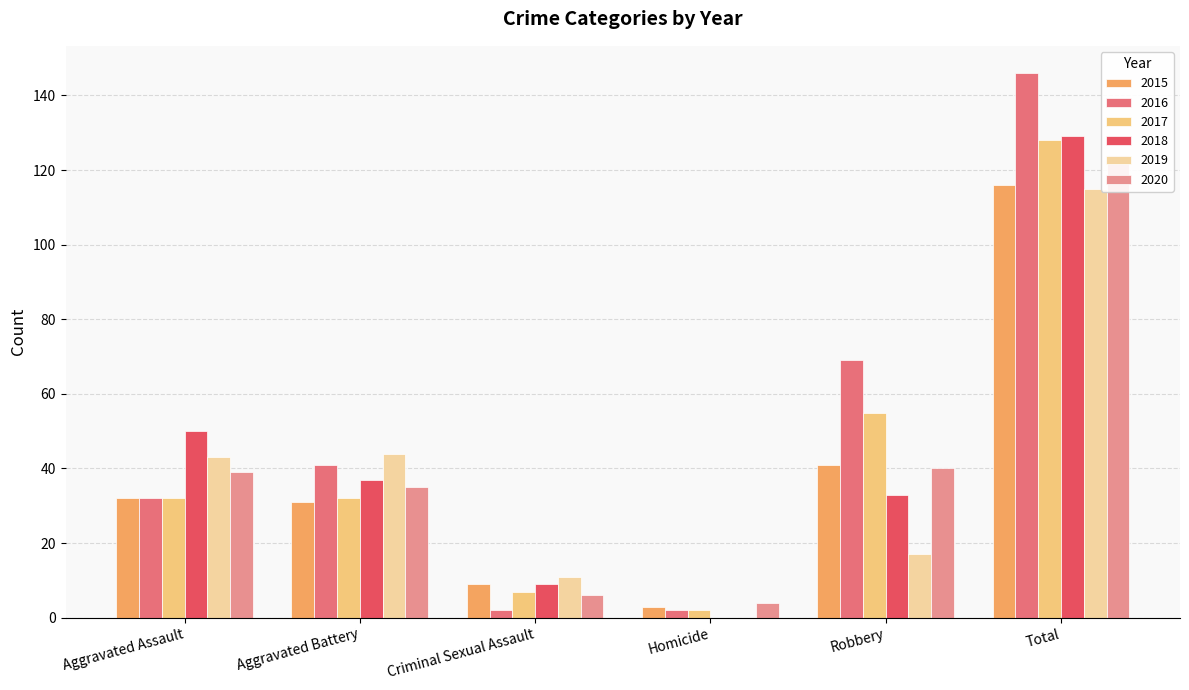

What is the difference between the maximum and minimum values in the 2020 series?

120